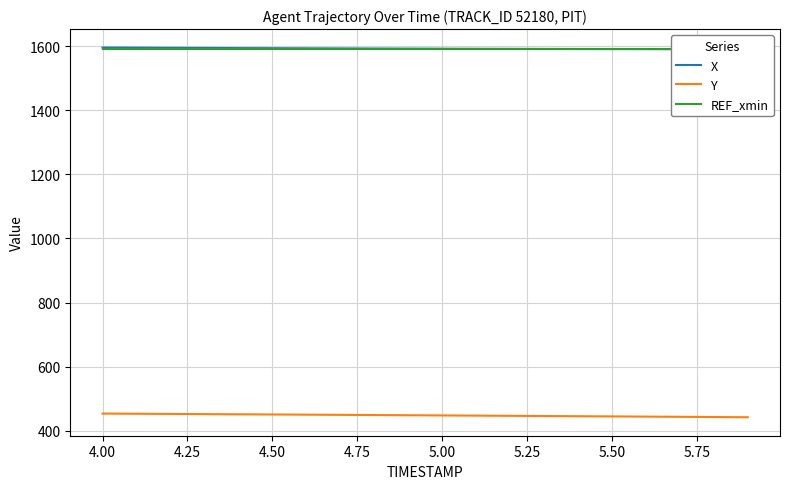

What is the lowest value of the Y series?

442.3